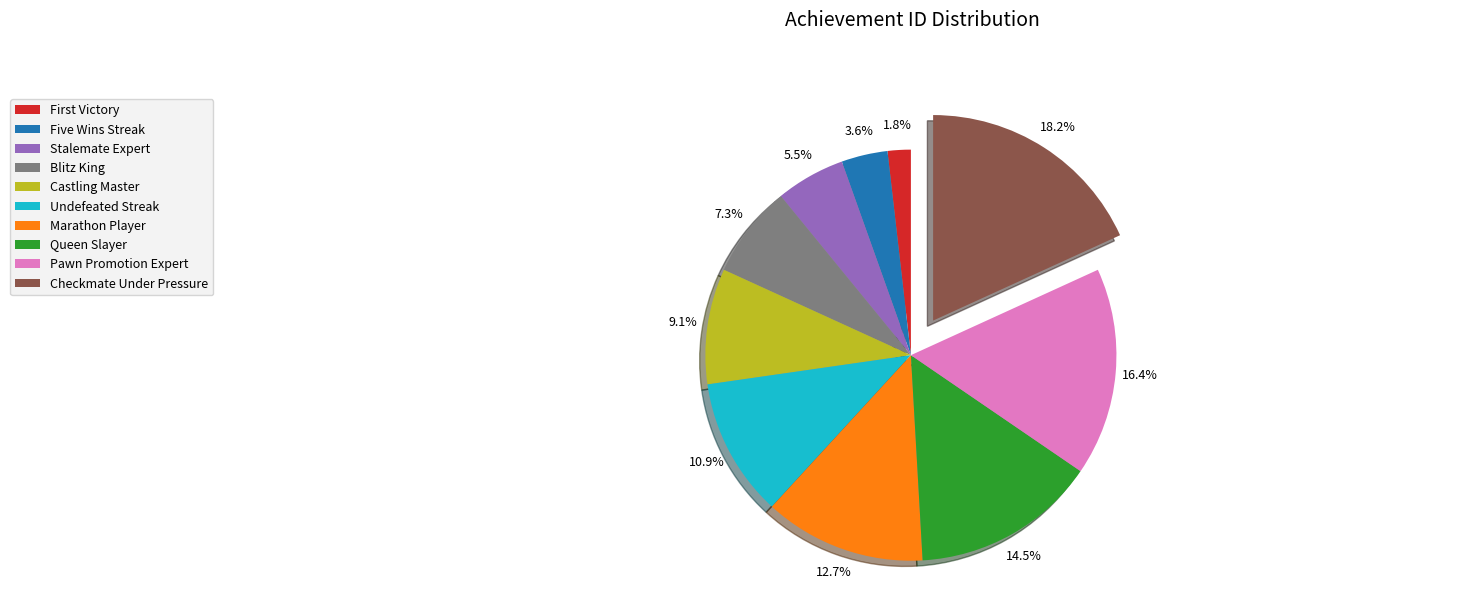

Which slice is the largest?

Checkmate Under Pressure